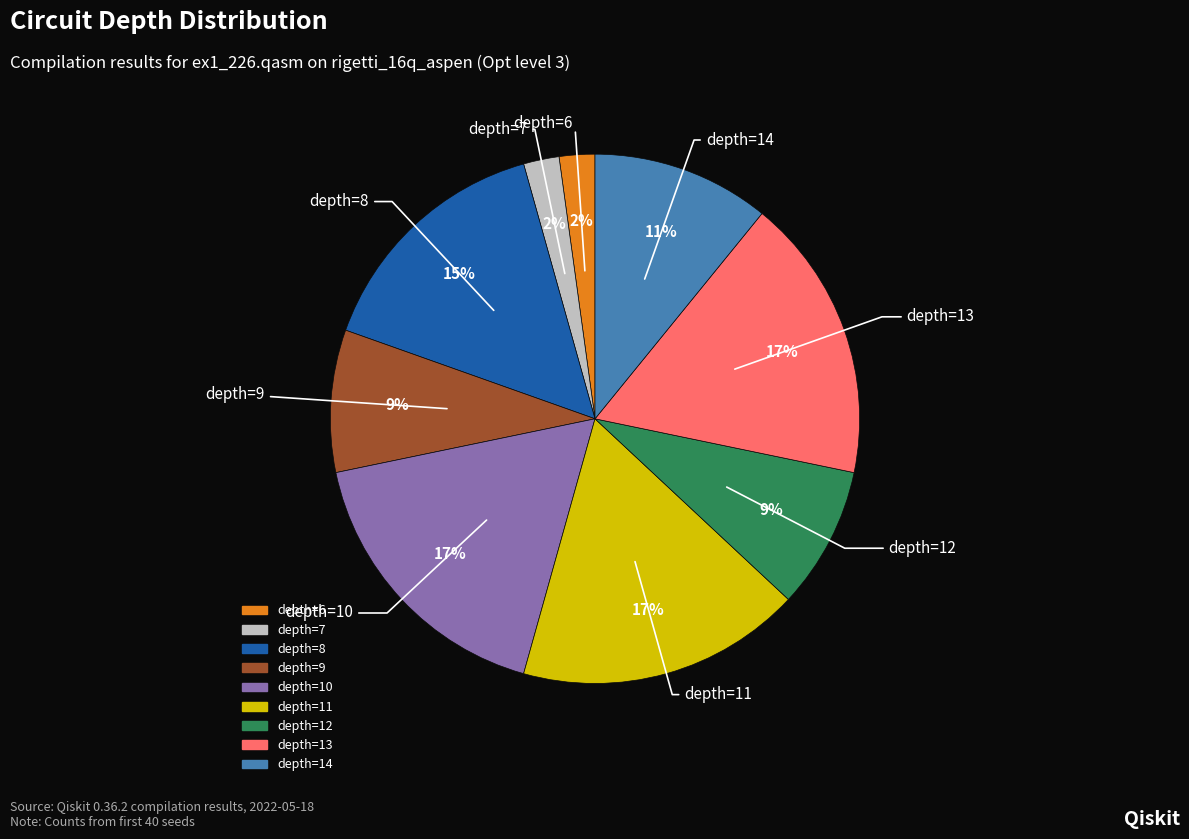

How many segments does this pie chart have?

9